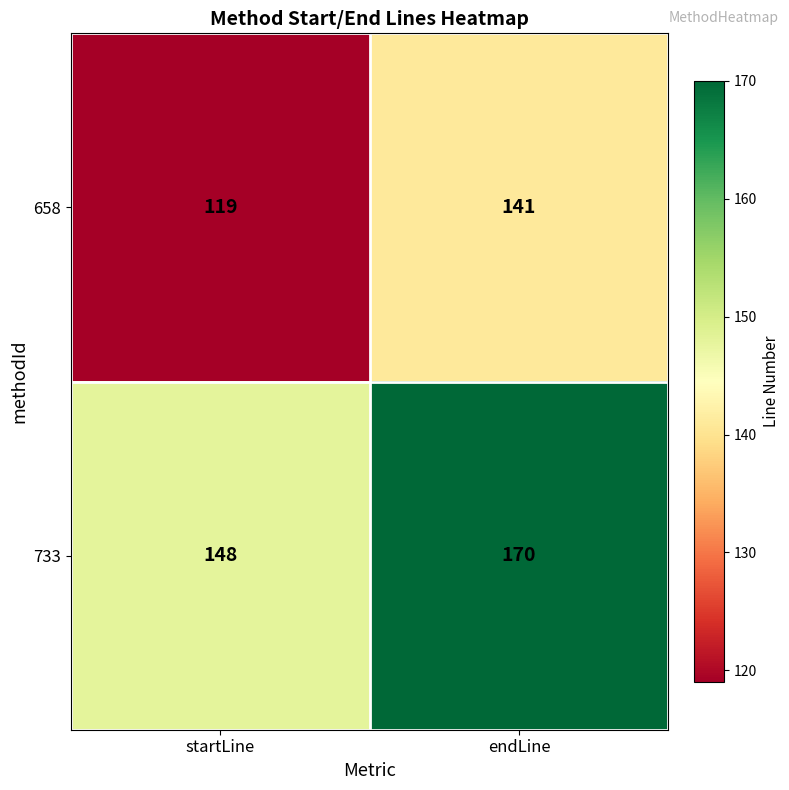

Reading left to right, transcribe all the data shown in this chart.

658: startLine=119	endLine=141
733: startLine=148	endLine=170